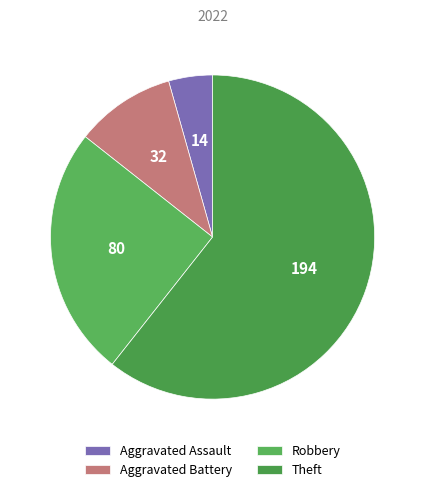

Does any single category account for the majority?

Yes